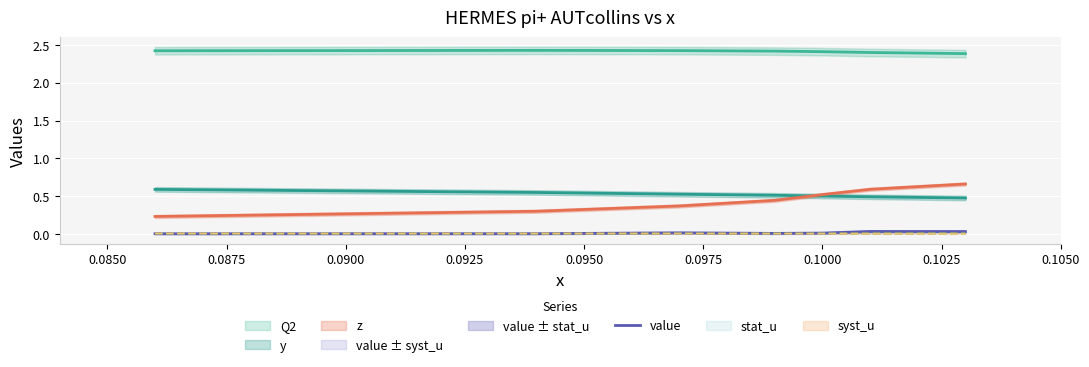

What is the sum of all values?

0.1